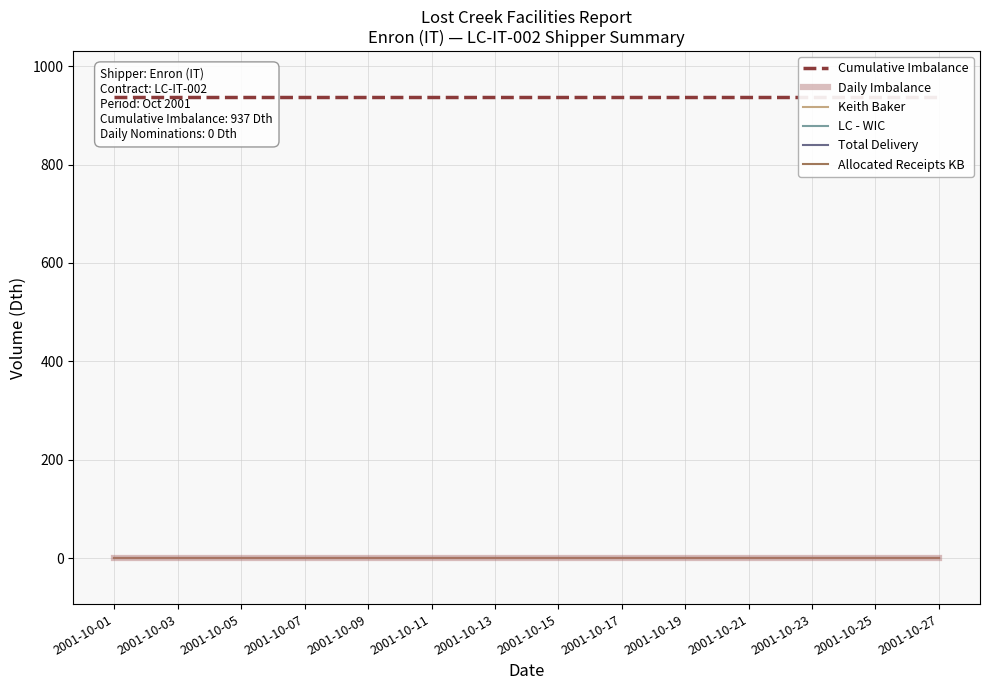

Which series has the largest range (max minus min)?

Cumulative Imbalance